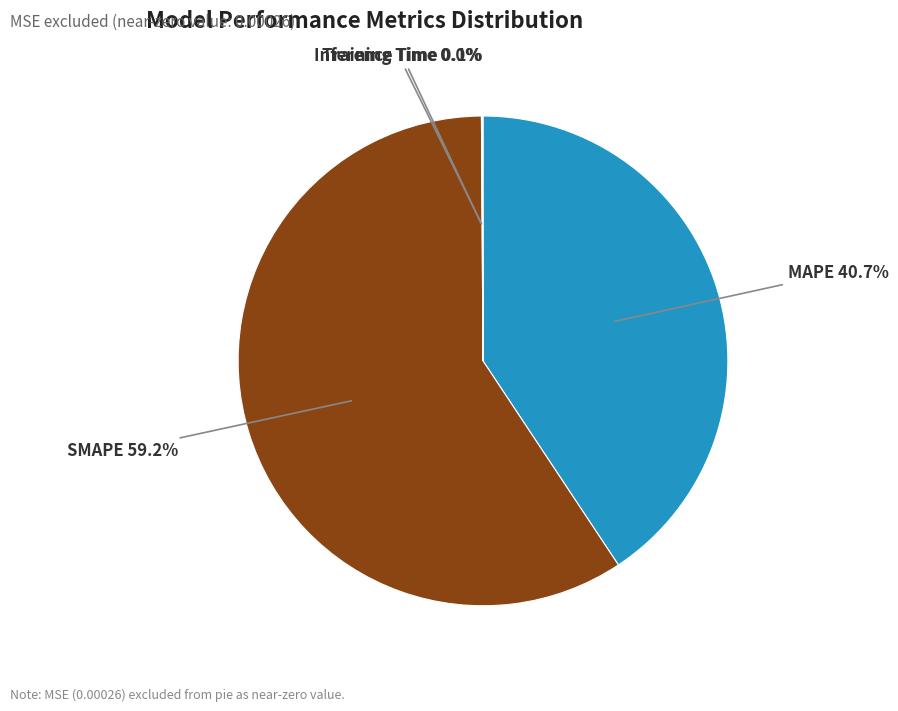

Which slice is the largest?

SMAPE